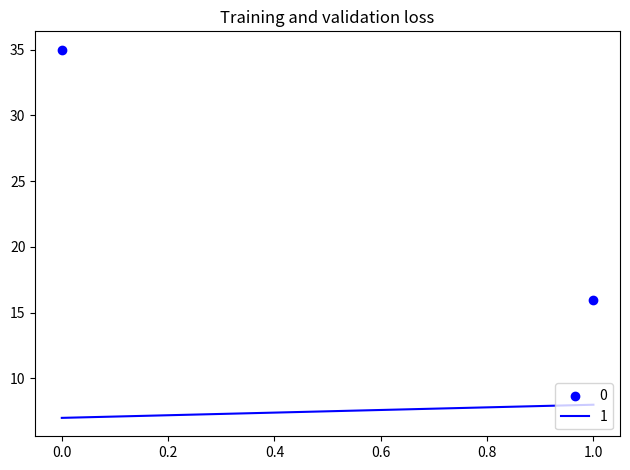

What Y value in the scatter plot is closest to 25?

16